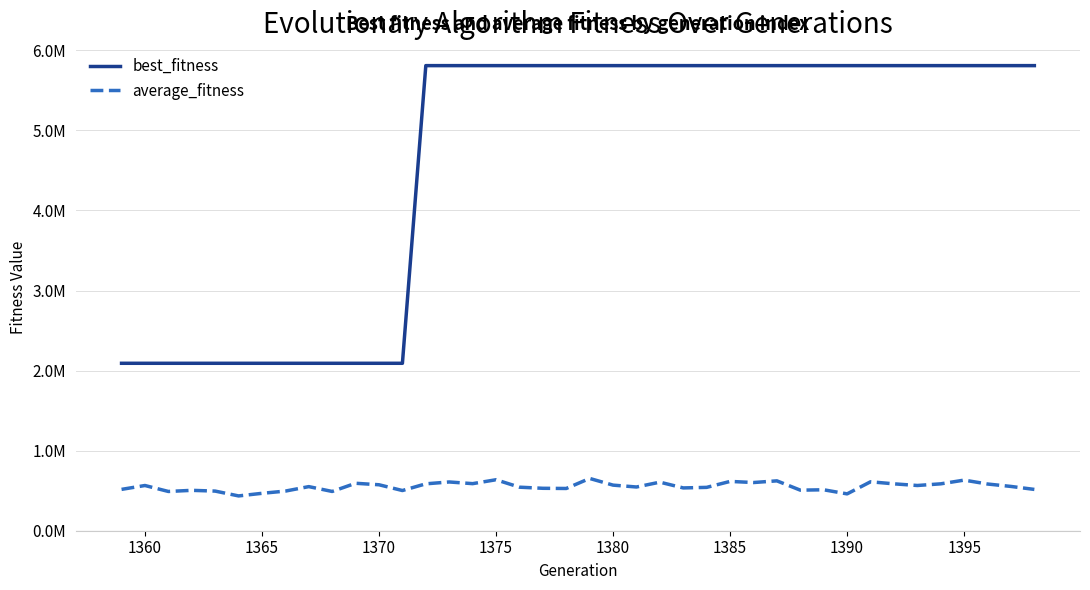

At which label does average_fitness first exceed 553164?

1360